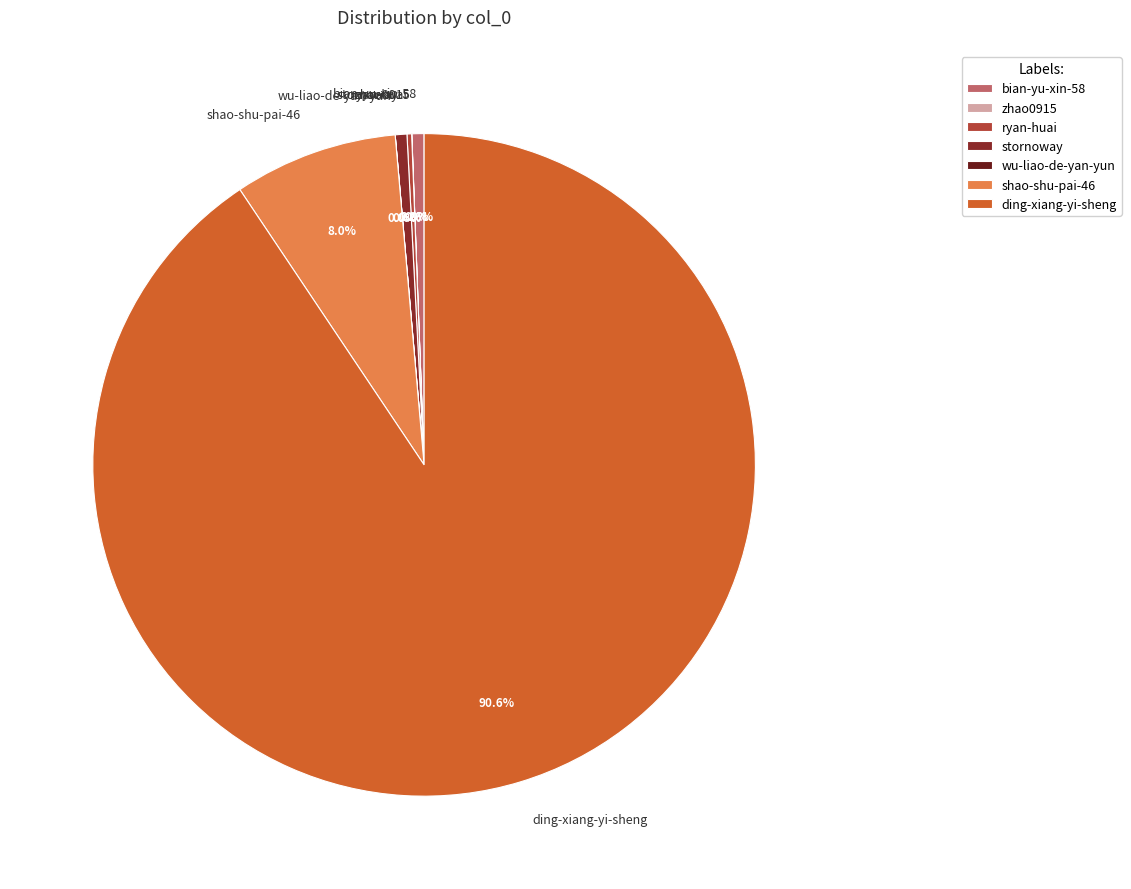

What percentage do ding-xiang-yi-sheng and shao-shu-pai-46 together represent?

98.6%